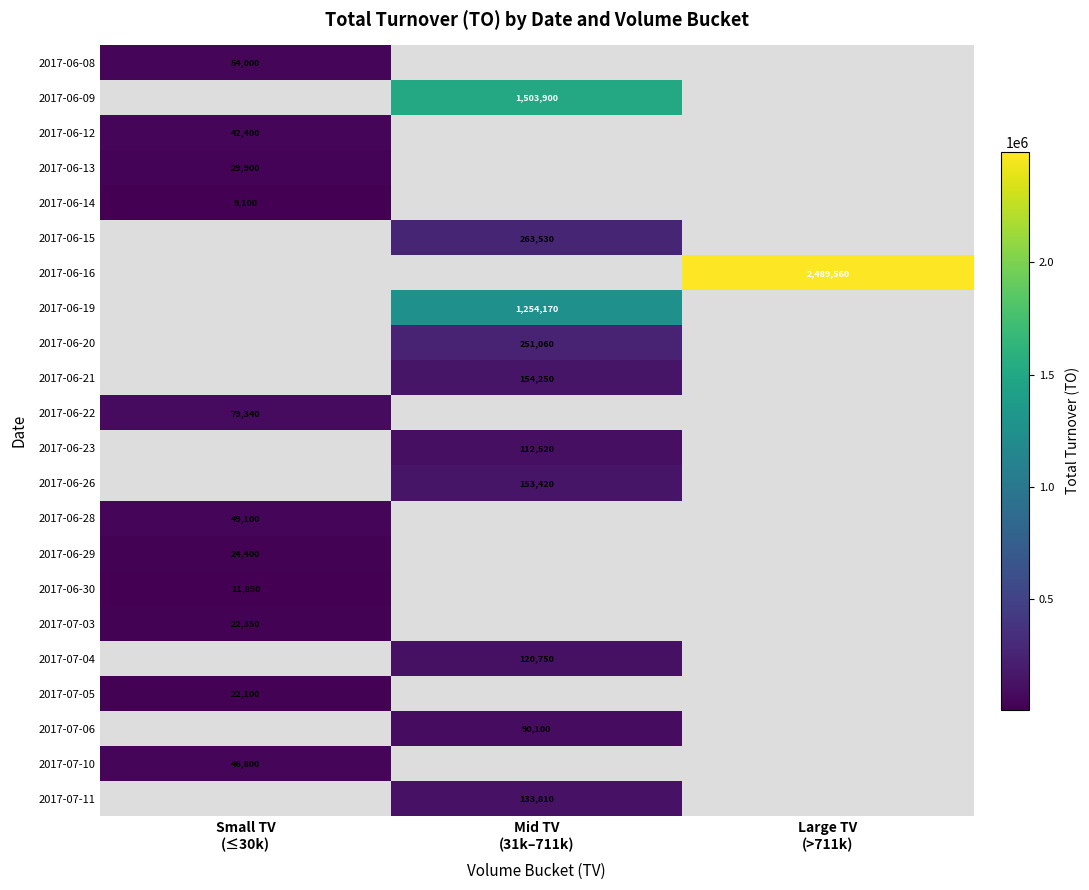

At Large TV (>711k), list the series in order from largest to smallest.

2017-06-08, 2017-06-09, 2017-06-12, 2017-06-13, 2017-06-14, 2017-06-15, 2017-06-16, 2017-06-19, 2017-06-20, 2017-06-21, 2017-06-22, 2017-06-23, 2017-06-26, 2017-06-28, 2017-06-29, 2017-06-30, 2017-07-03, 2017-07-04, 2017-07-05, 2017-07-06, 2017-07-10, 2017-07-11